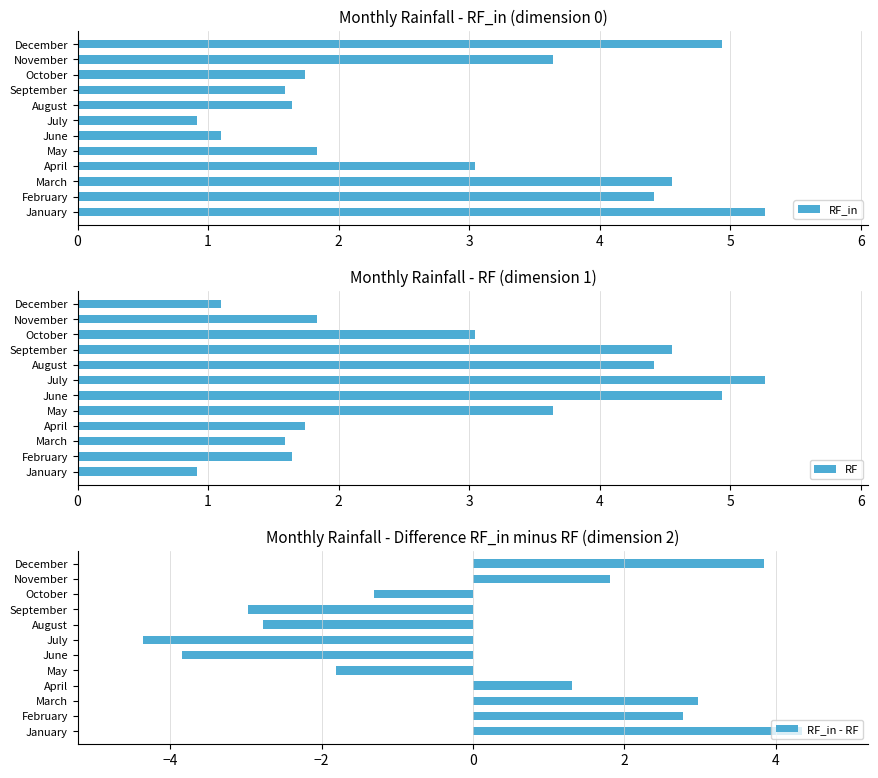

What is the difference between the second highest and minimum values in the RF_in series?

4.0